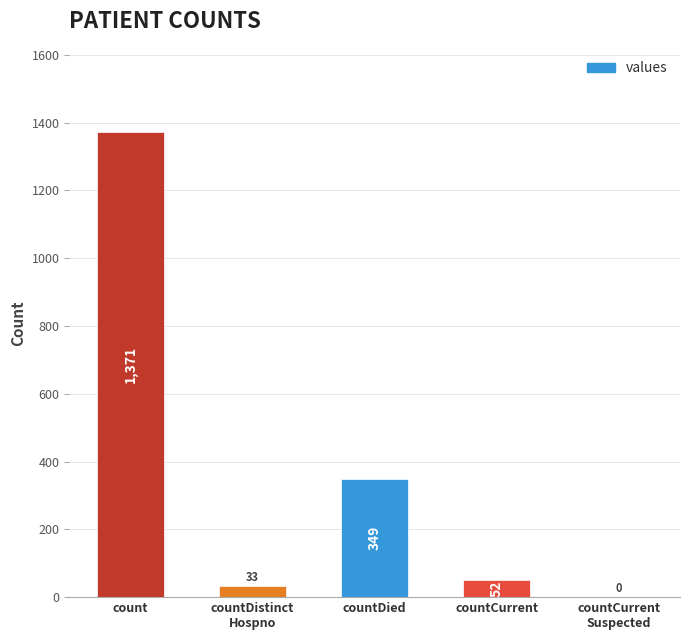

What is the change in value from countDied to countCurrent?

-297